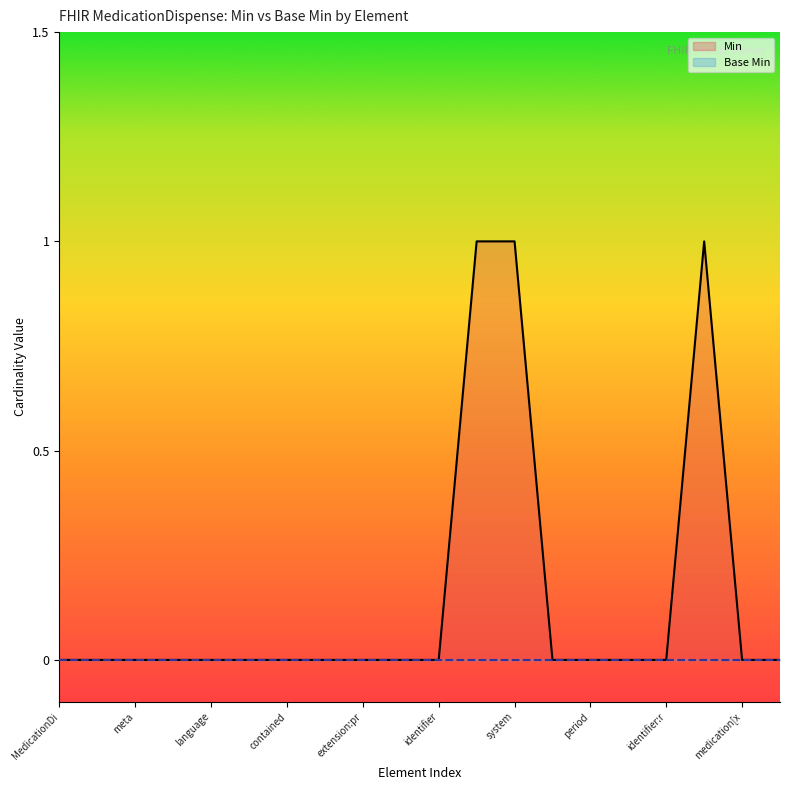

Which series has the widest spread of values?

Min